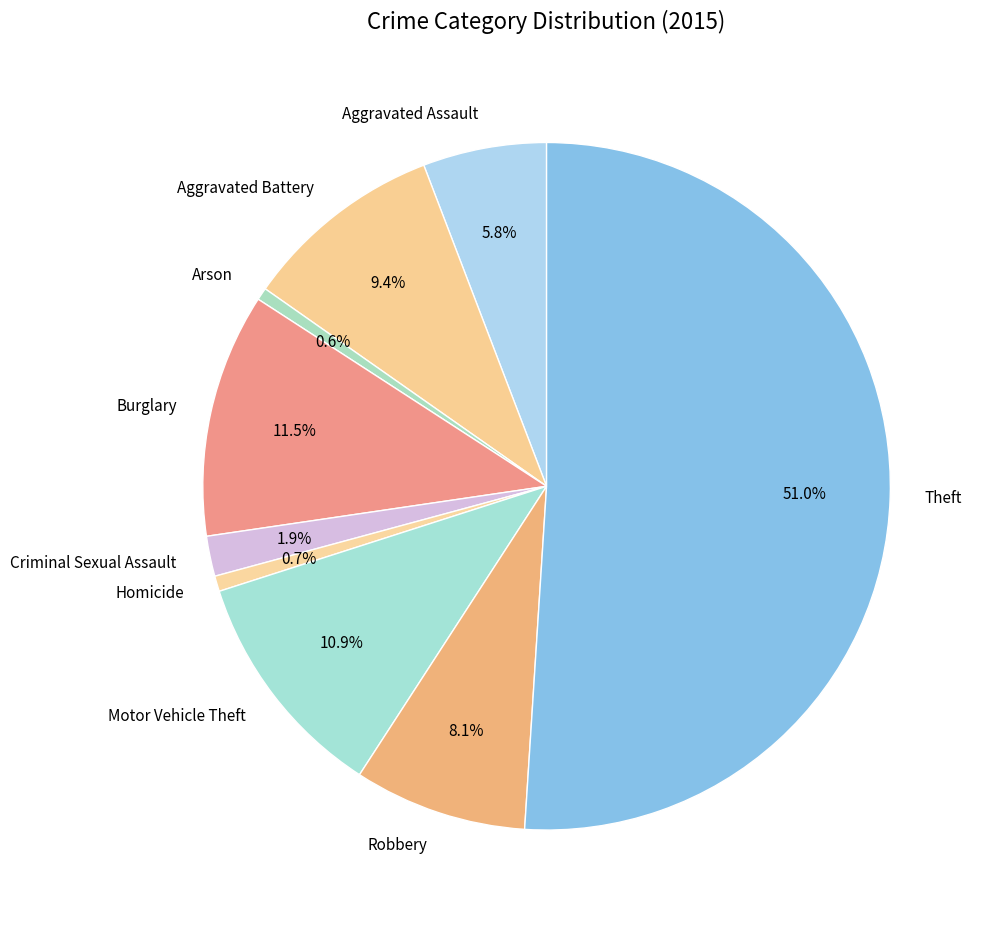

What is the largest slice in the pie chart?

Theft